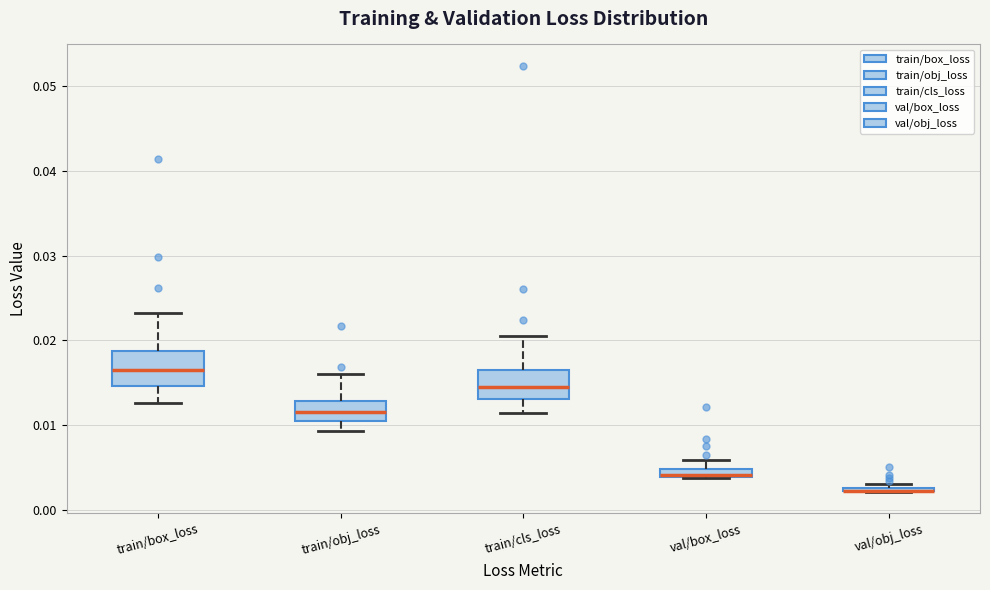

Where is the upper edge of the box for val/box_loss on the y-axis? The values are not printed on the chart, so give them approximately, as read against the axis.

0.005